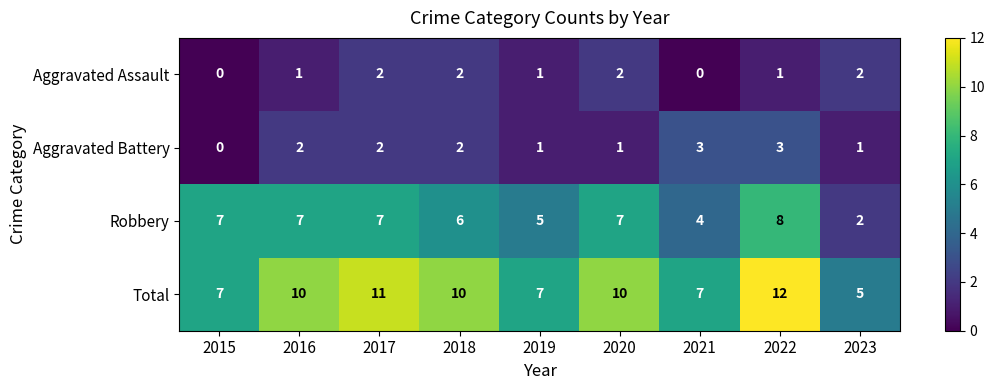

What is the sum of the Total values at 2018 and 2019?

17